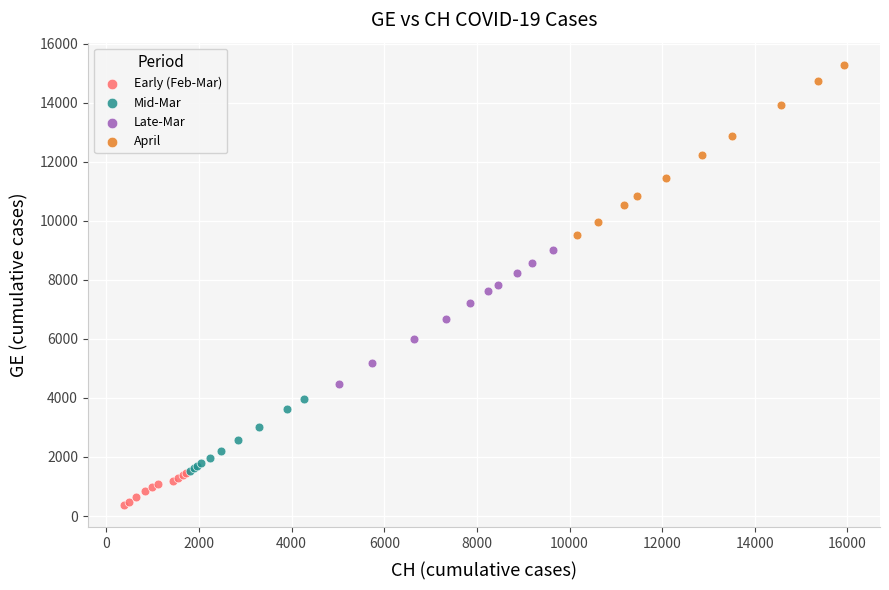

Which series has the largest Y range (max minus min)?

April